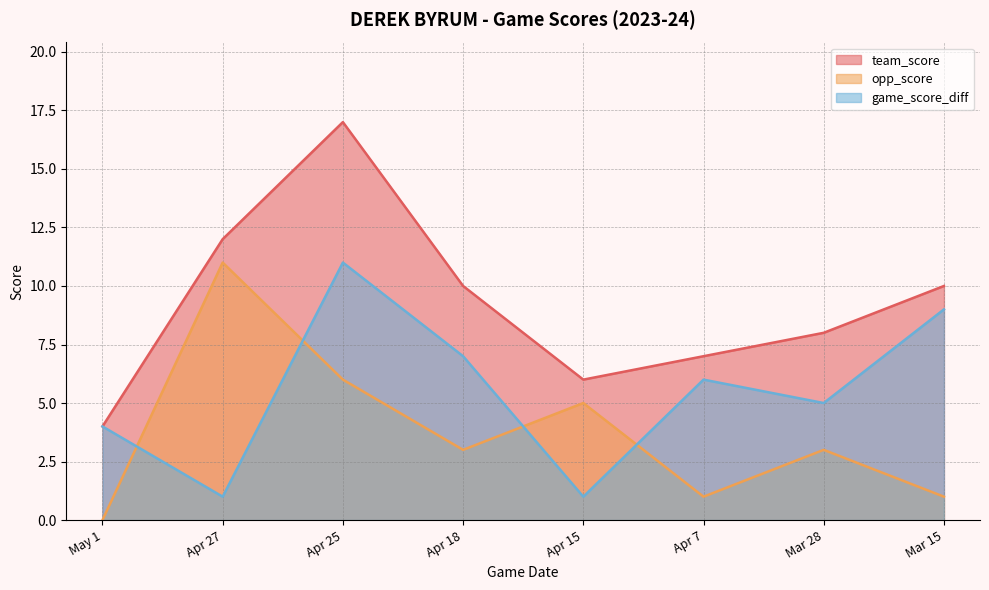

Reading left to right, what are all the values shown in this chart?

team_score: May 1=4	Apr 27=12	Apr 25=17	Apr 18=10	Apr 15=6	Apr 7=7	Mar 28=8	Mar 15=10
opp_score: May 1=0	Apr 27=11	Apr 25=6	Apr 18=3	Apr 15=5	Apr 7=1	Mar 28=3	Mar 15=1
game_score_diff: May 1=4	Apr 27=1	Apr 25=11	Apr 18=7	Apr 15=1	Apr 7=6	Mar 28=5	Mar 15=9